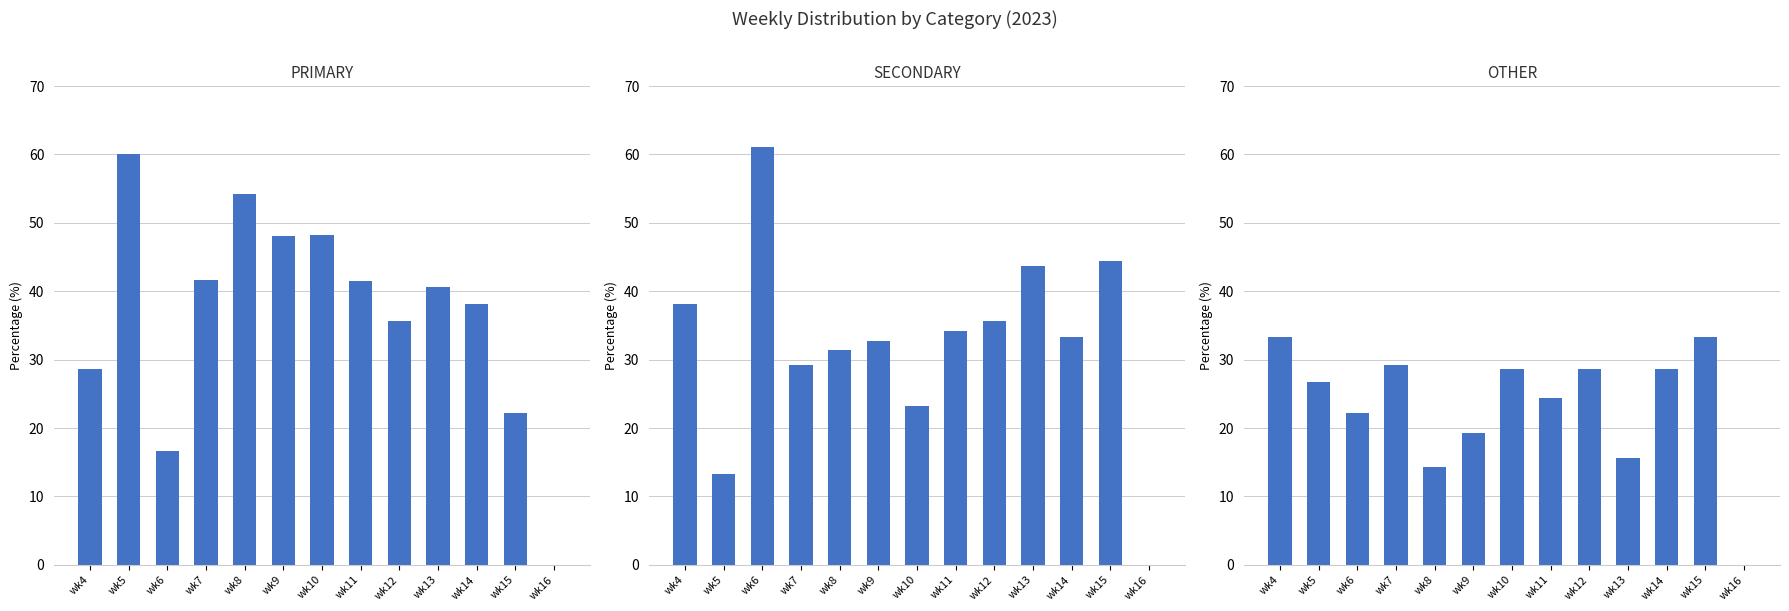

What is the value of the OTHER bar at the 3rd from the left?

22.2